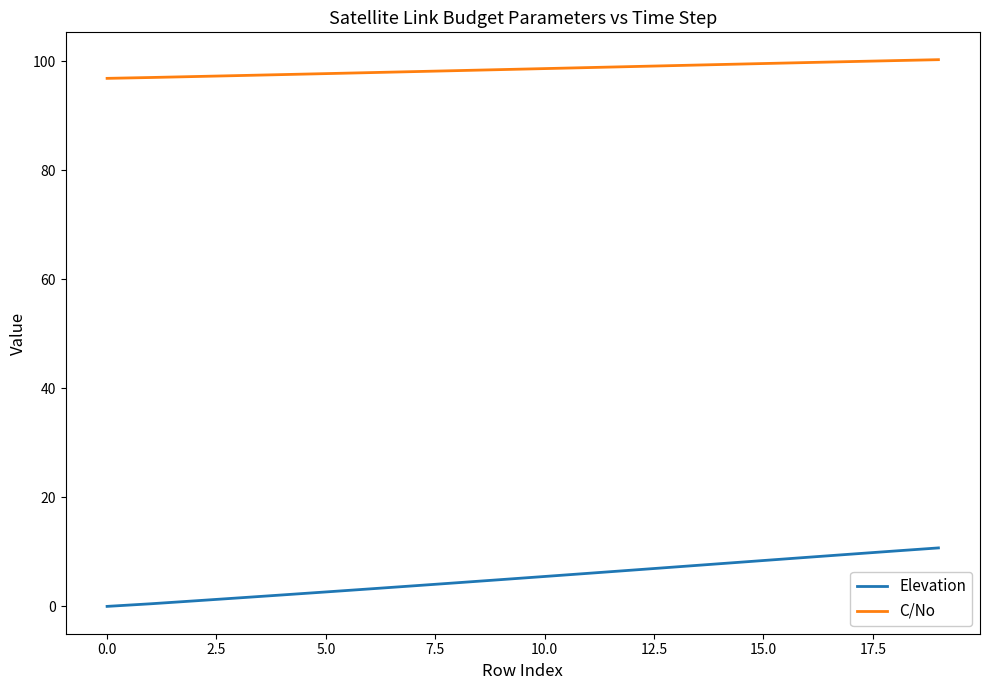

What is the difference between the maximum and minimum values in the Elevation series?

10.7